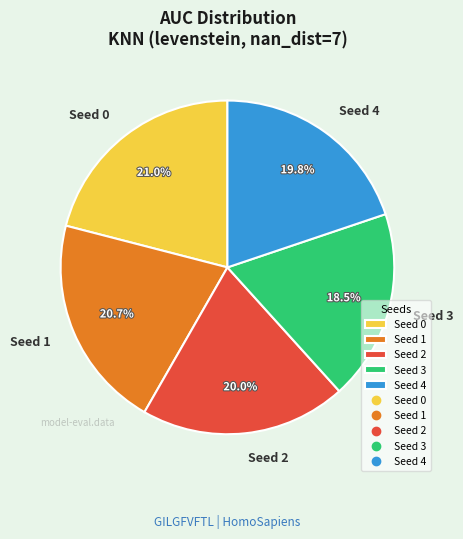

Is there any slice that represents more than half of the pie?

No